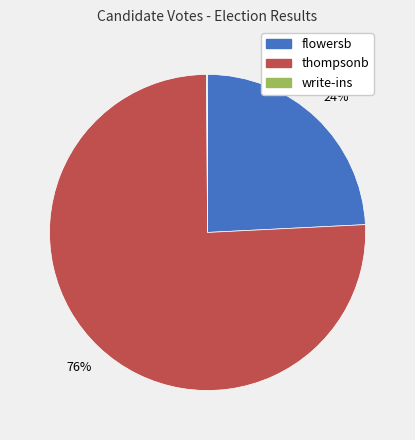

Is there a majority slice in this chart?

Yes